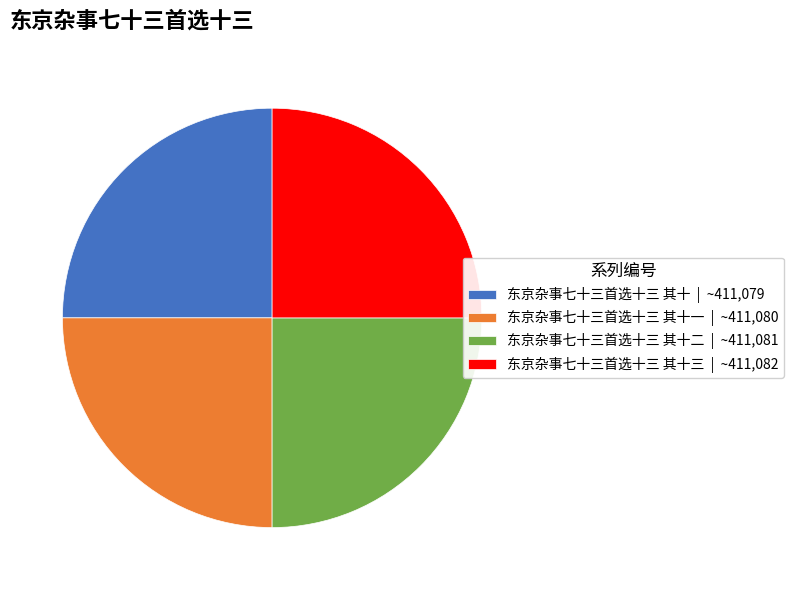

The 东京杂事七十三首选十三 其十 | ~411,079 slice represents 25% of the pie. True or false?

True